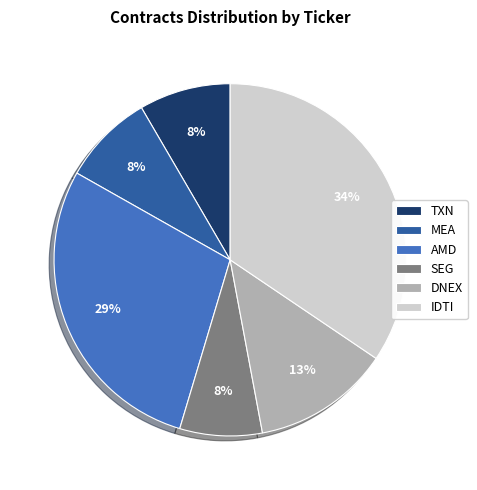

Does any single category account for the majority?

No